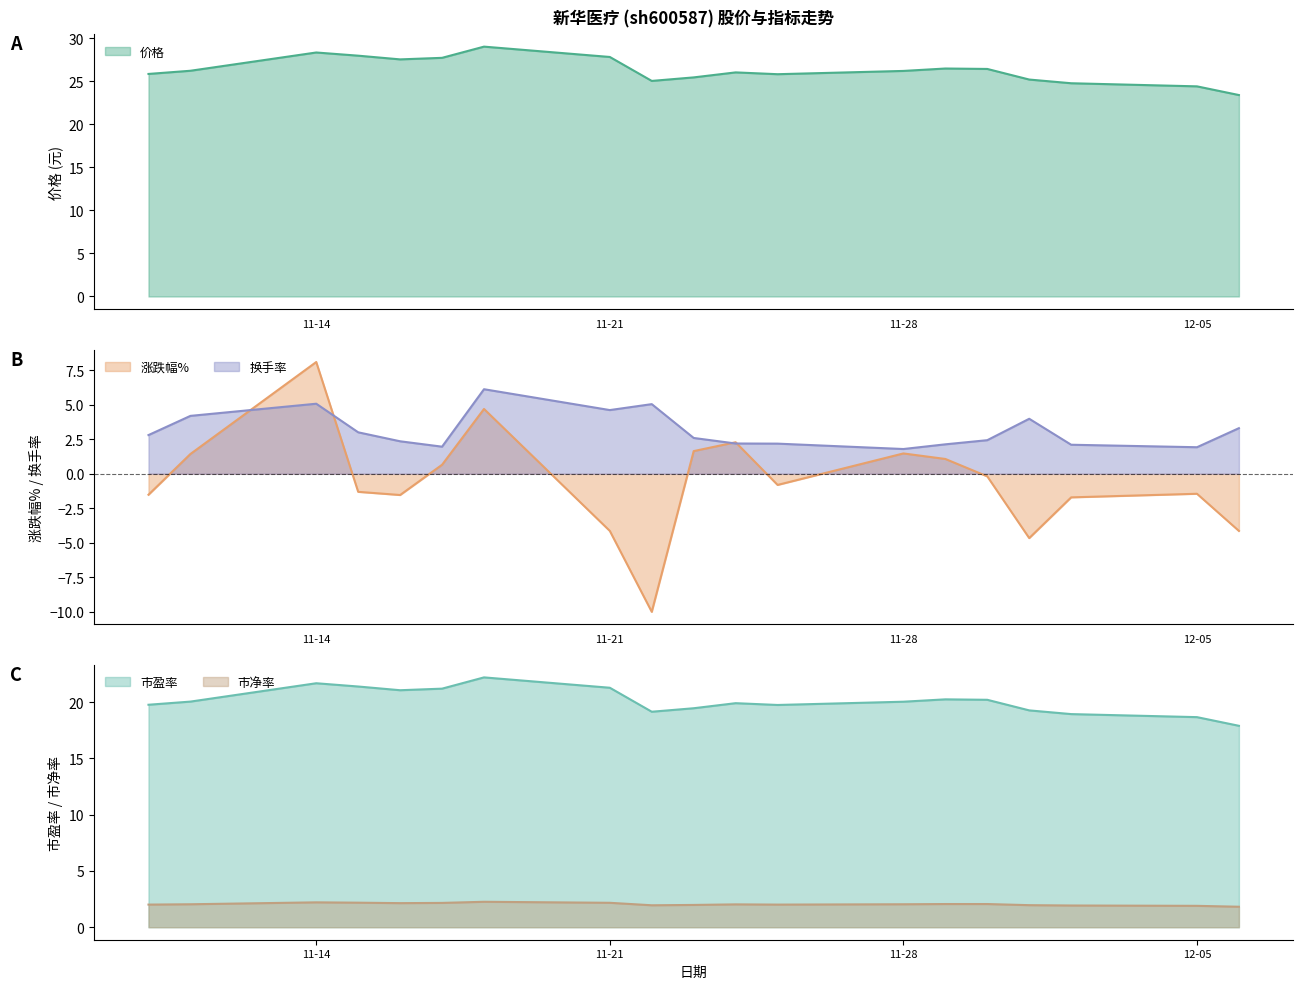

What is the highest value of the 市净率 series?

2.3